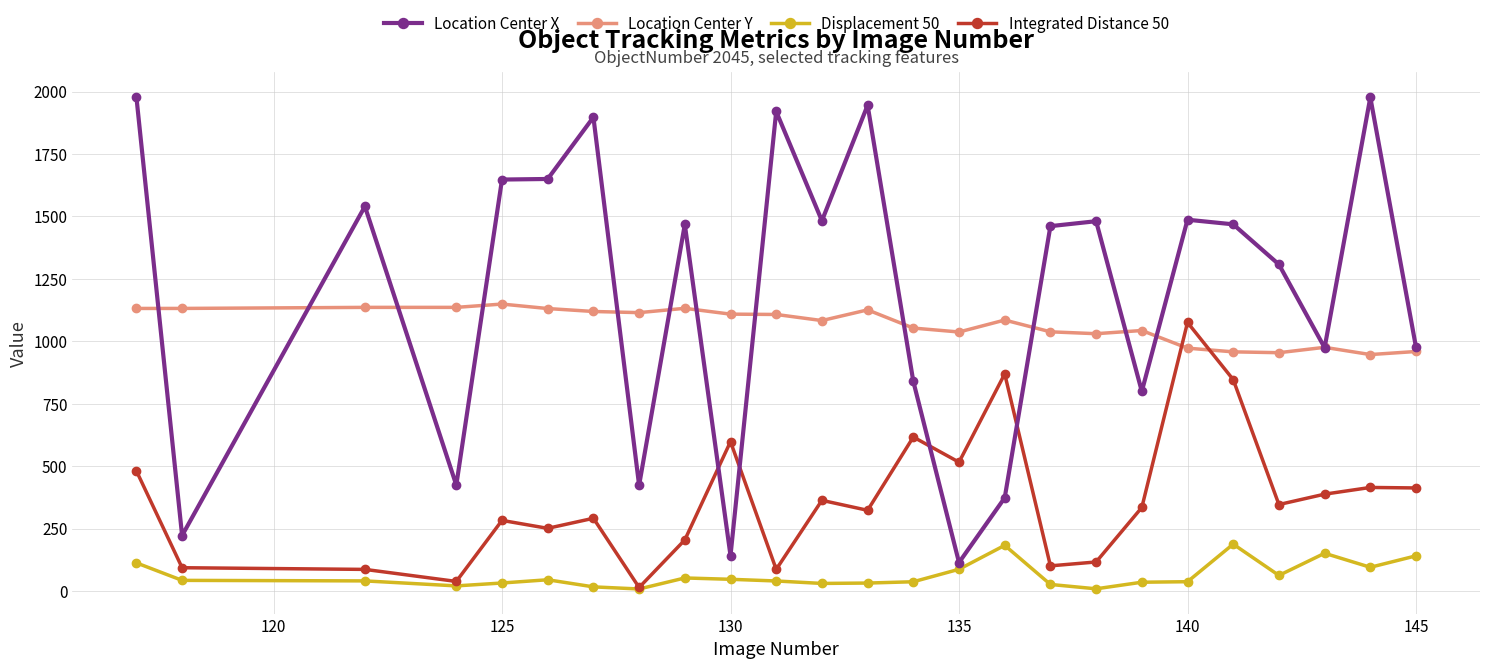

True or false: Displacement 50 has more than 2 interior local peaks.

True